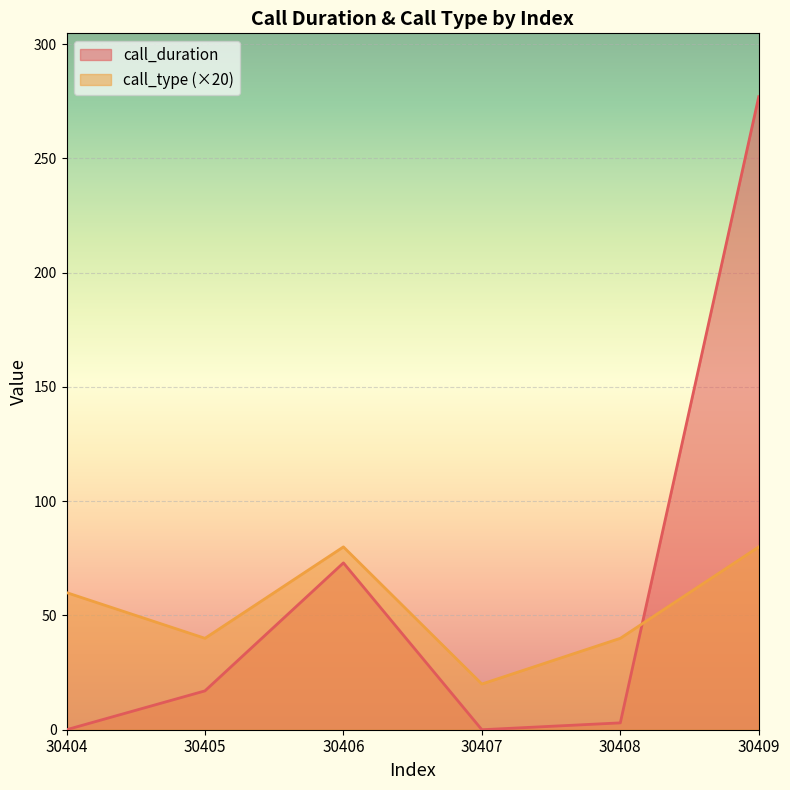

The value of call_type at 30406 is 109. True or false?

False